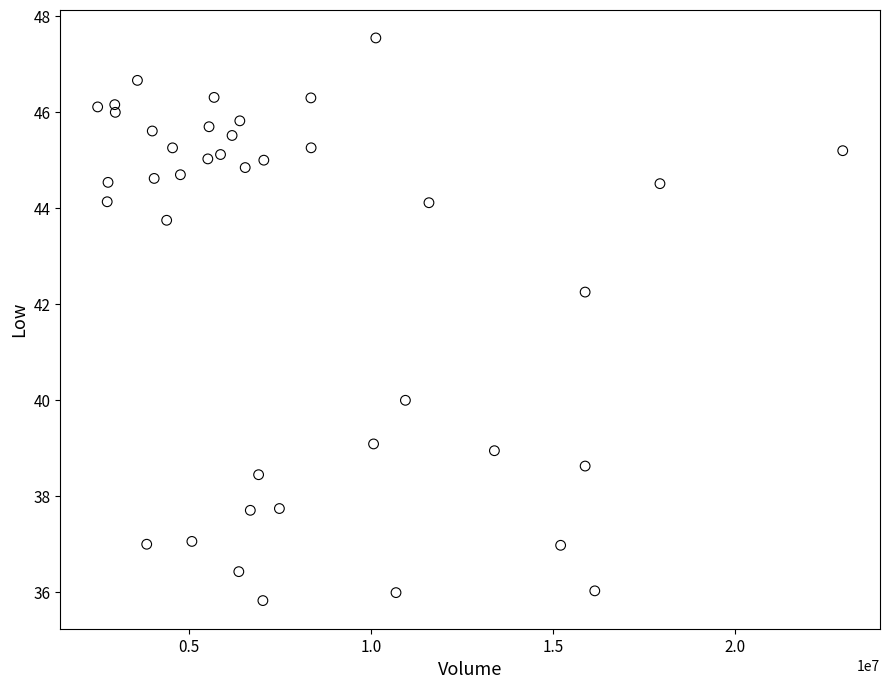

What Y value in the scatter plot is closest to 41?

40.0